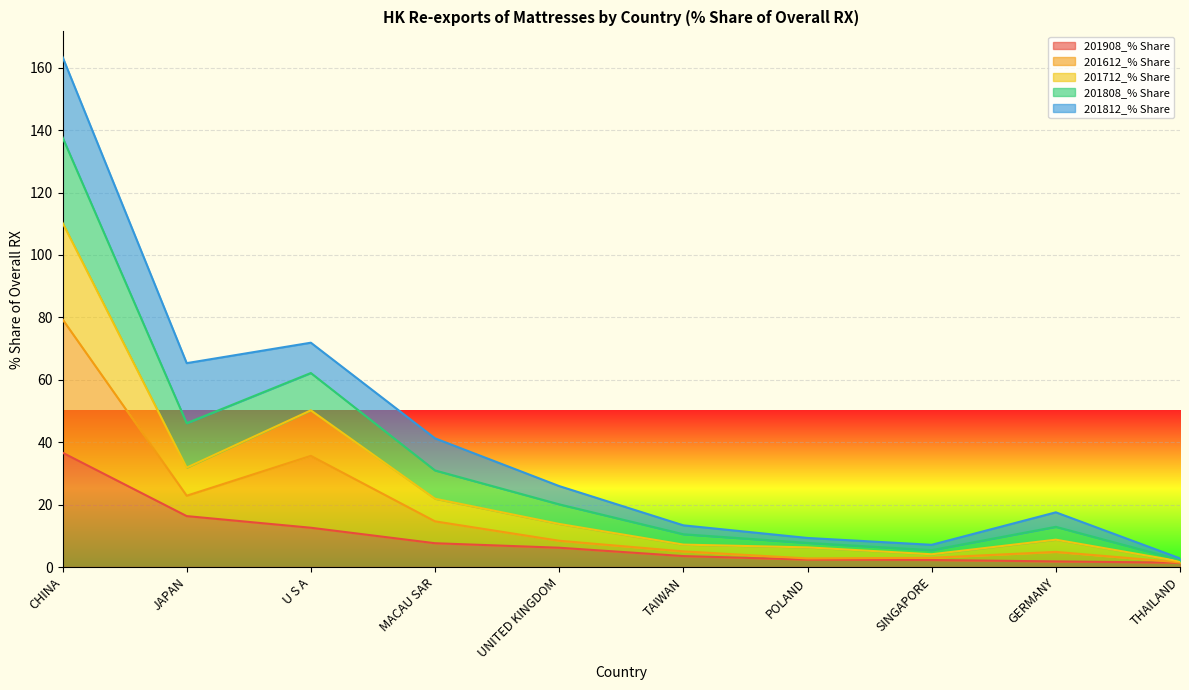

Where is the first local maximum for 201712_% Share?

U S A